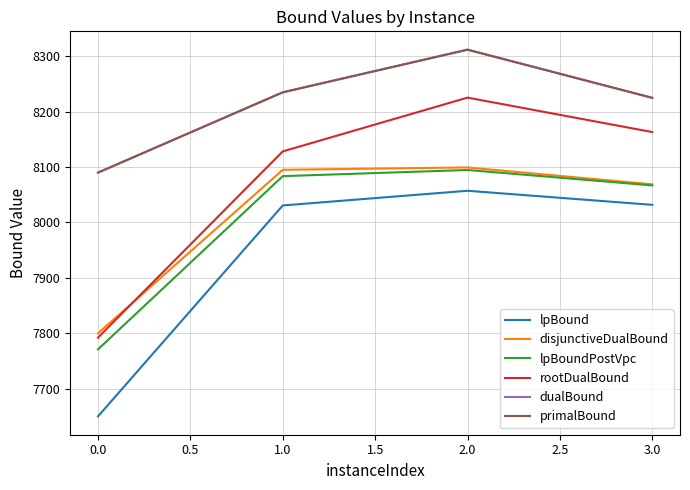

True or false: lpBoundPostVpc and disjunctiveDualBound intersect in this chart.

False